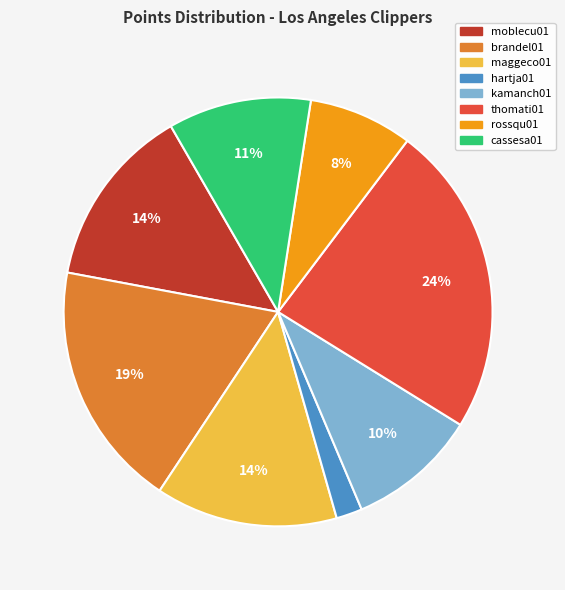

Is there any slice that represents more than half of the pie?

No